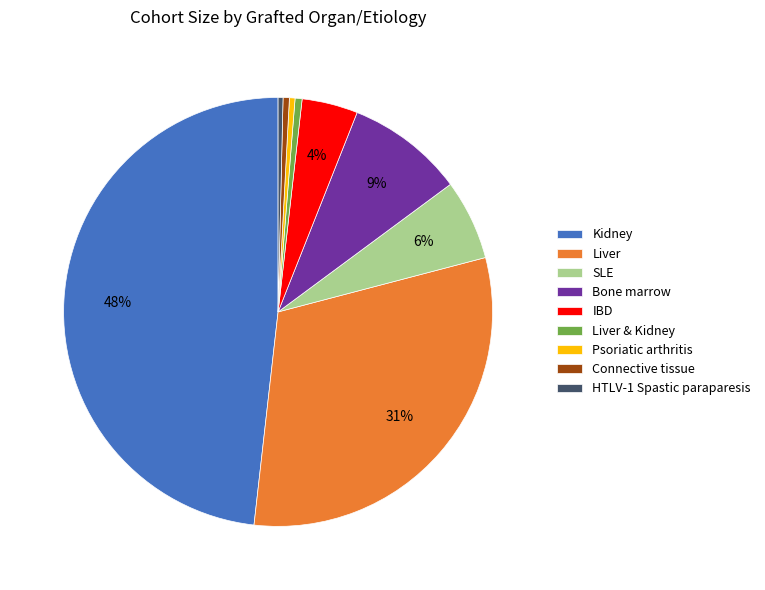

To the nearest percent, what is the average slice percentage?

11%